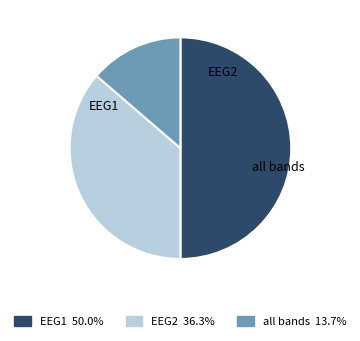

Is it true that EEG1 is 63% of the pie?

False